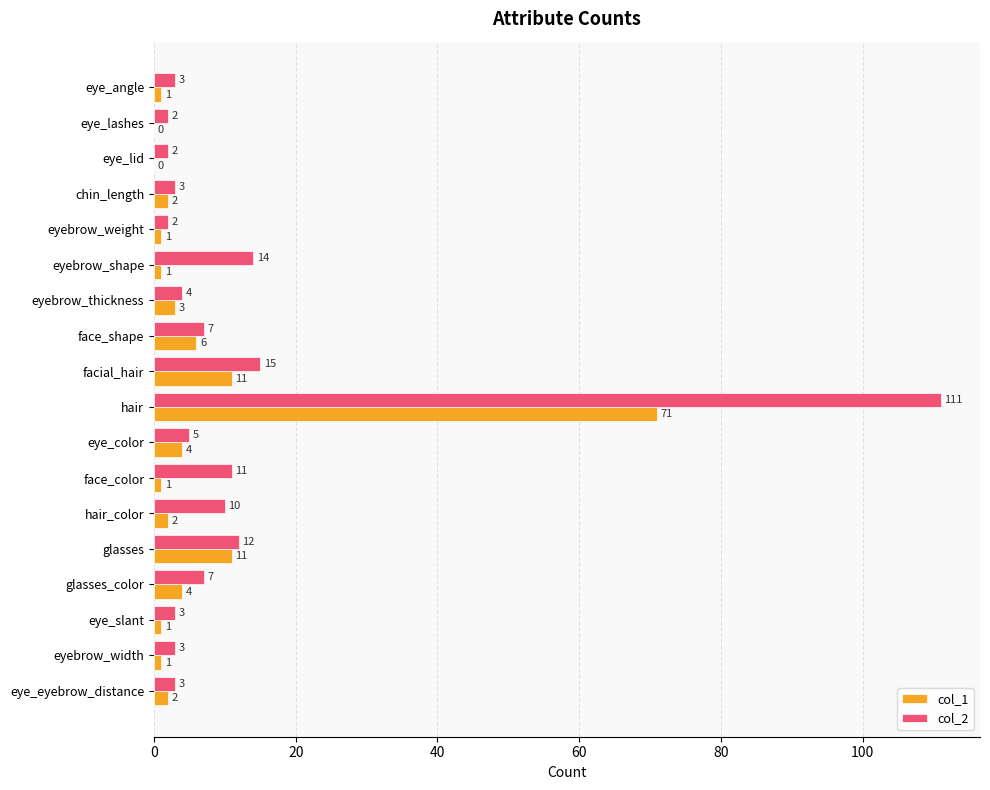

Where is col_2 nearest to the value 56?

facial_hair